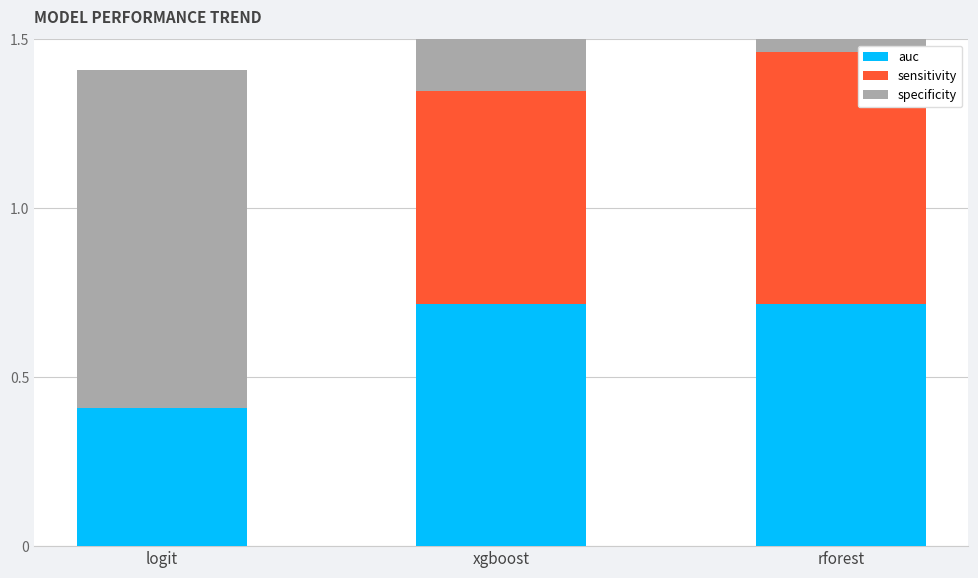

How many positive values does the sensitivity series have?

2